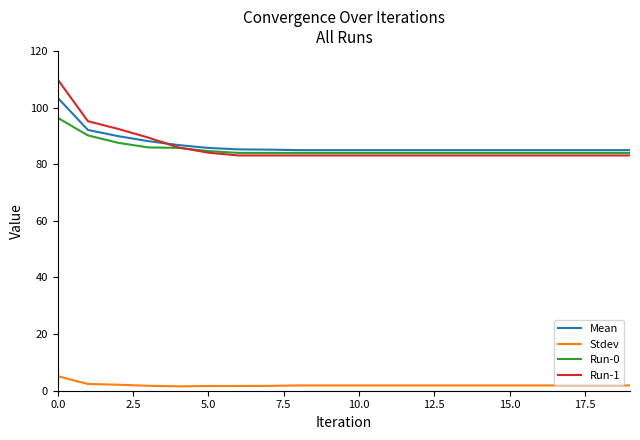

At how many categories does at least one series exceed 3?

20